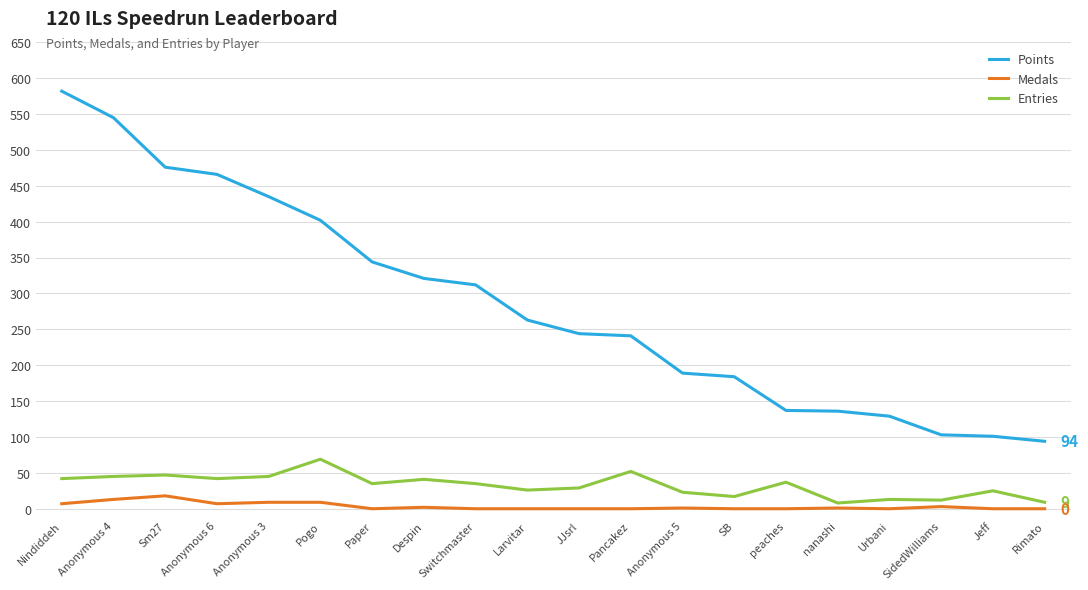

What are all the series names shown in the legend?

Points, Medals, Entries